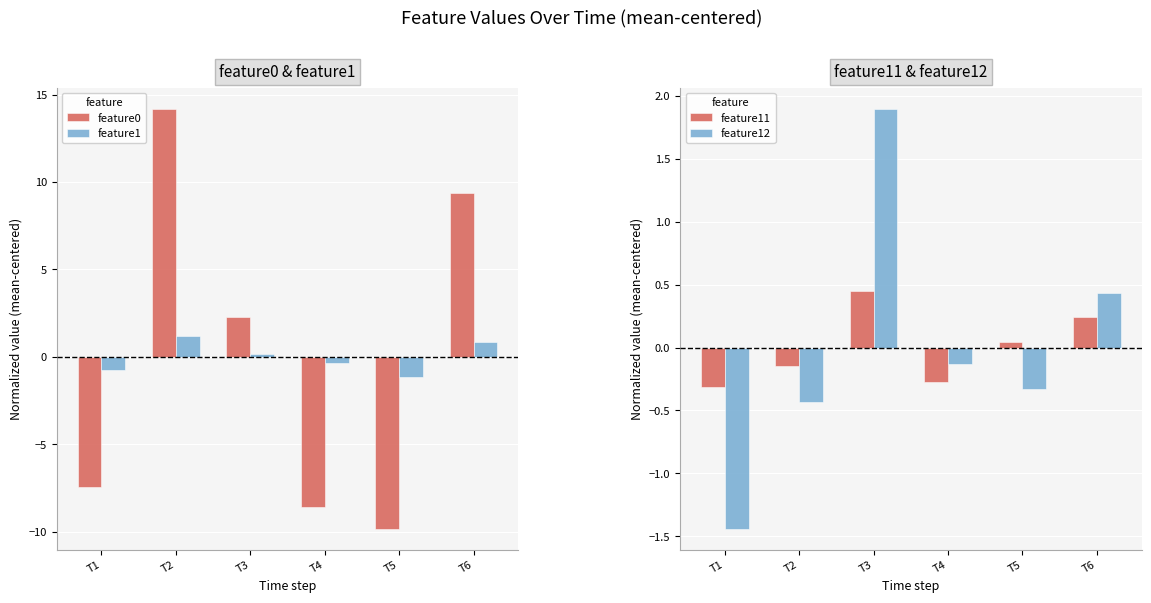

Which series has the largest total across all categories?

feature1